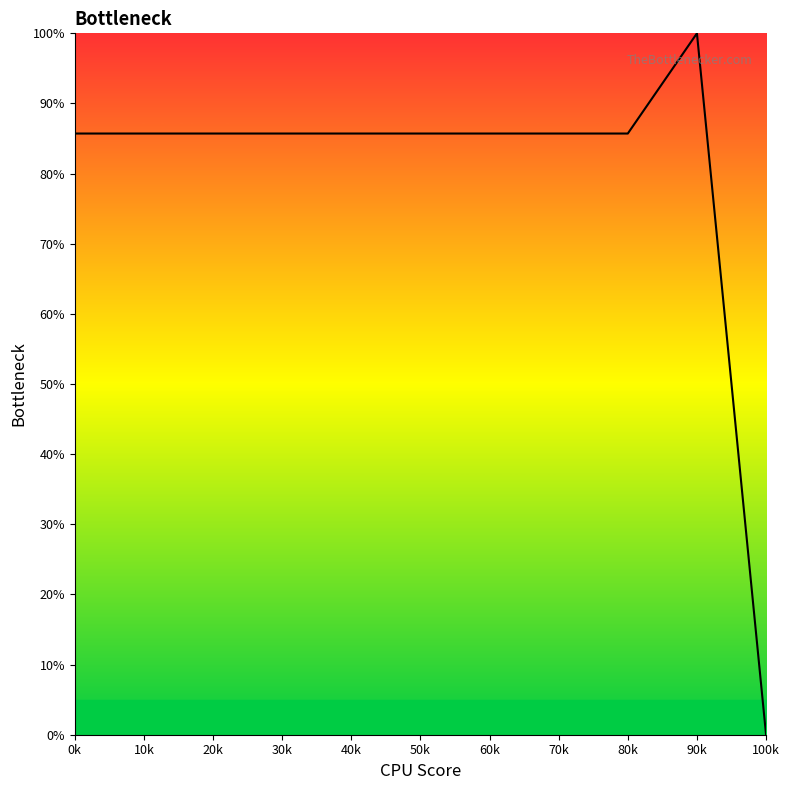

Approximately how many times larger is the value at 0k compared to 80k?

1.0